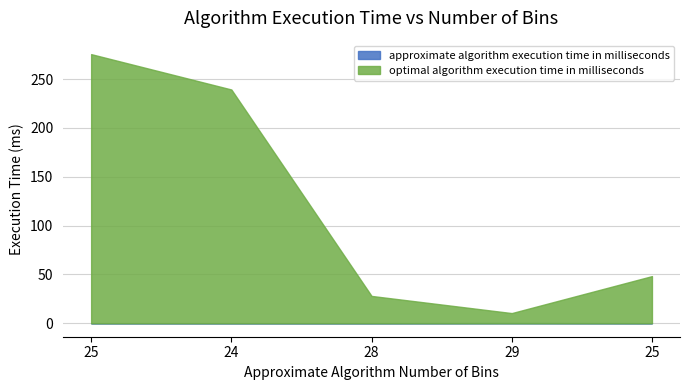

How many data points in optimal algorithm execution time in milliseconds are above 48?

3